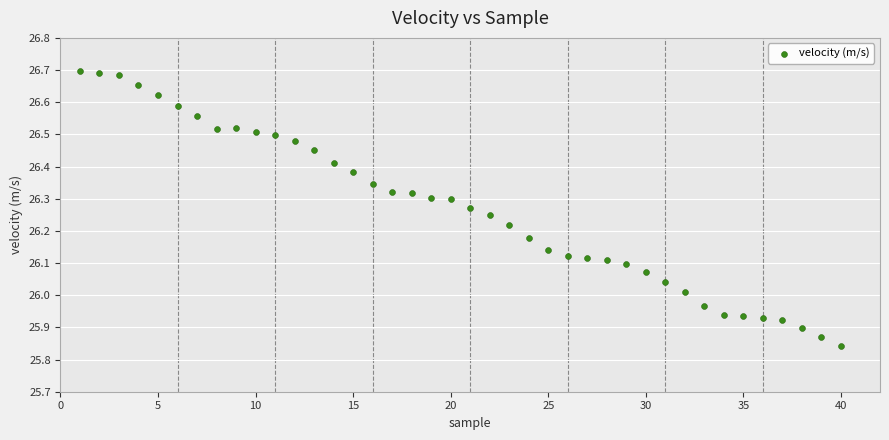

What is the range of X values (max minus min)?

39.0